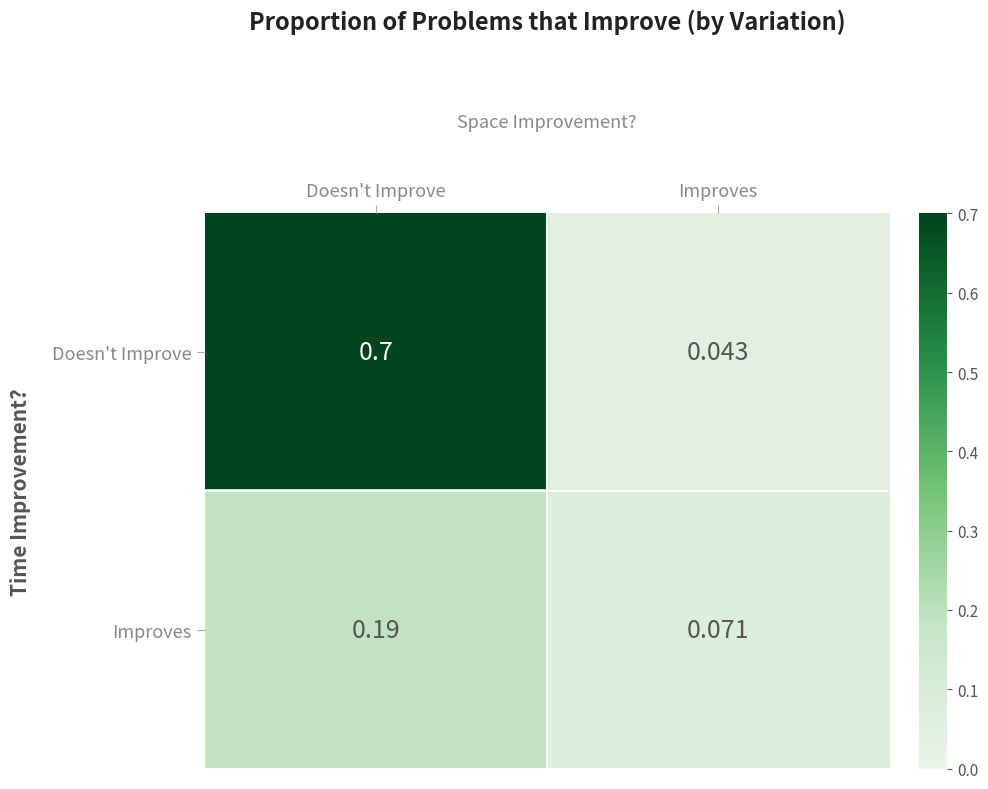

Where is Doesn't Improve nearest to the value 0?

Improves